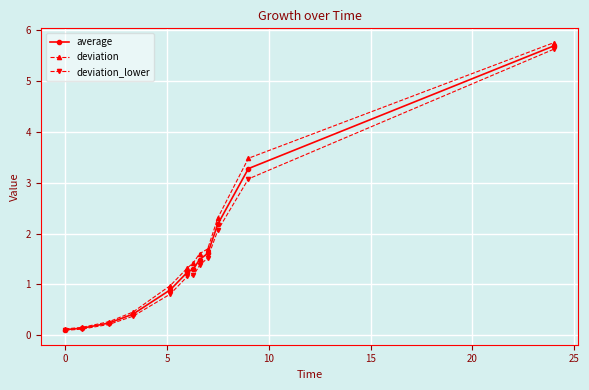

Does the chart have visible grid lines?

Yes